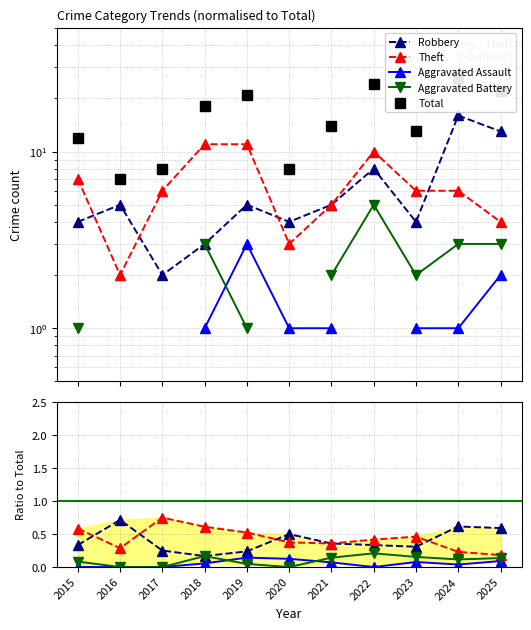

Which series has the largest range (max minus min)?

Total